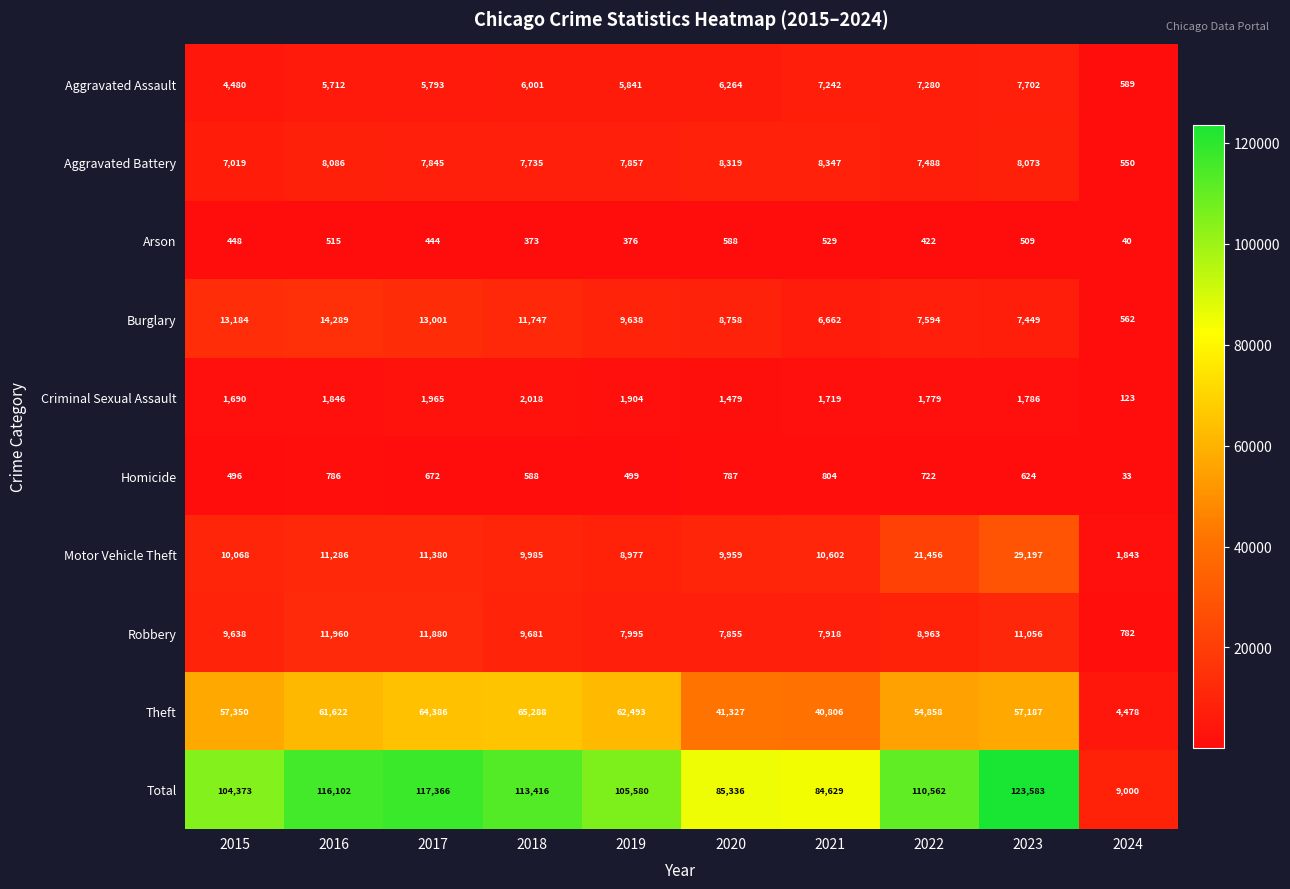

What is the difference between the maximum and minimum values in the Criminal Sexual Assault series?

1895